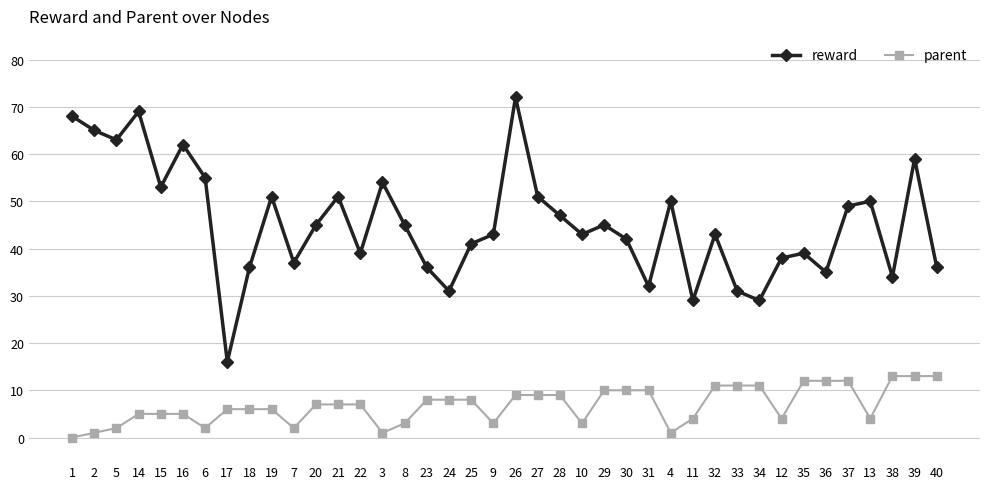

True or false: reward has more than 1 points higher than both neighbors.

True